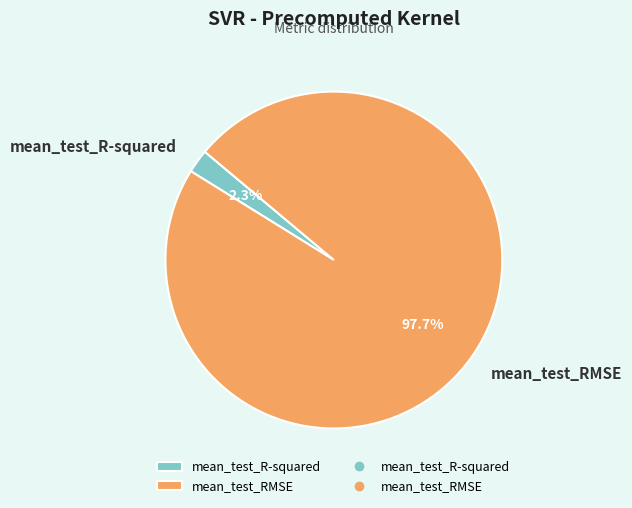

Count the number of slices in the pie.

2